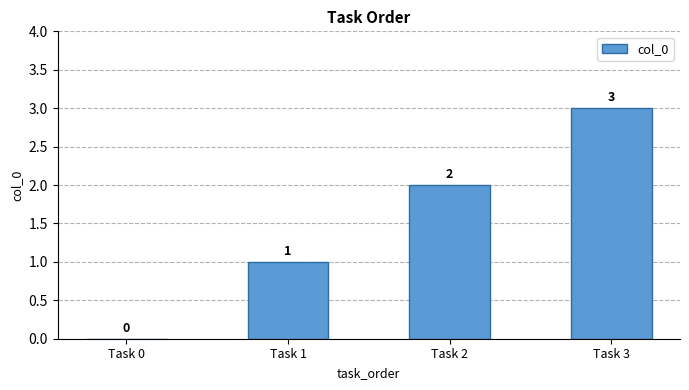

What is the greatest value displayed?

3